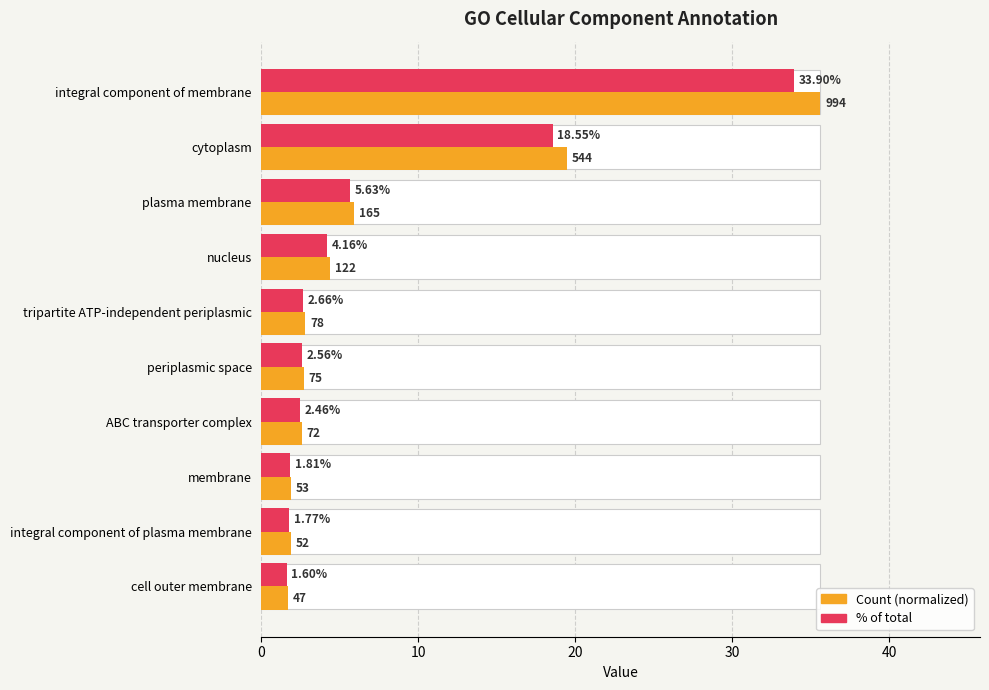

Which series changed the most between nucleus and tripartite ATP-independent periplasmic?

count